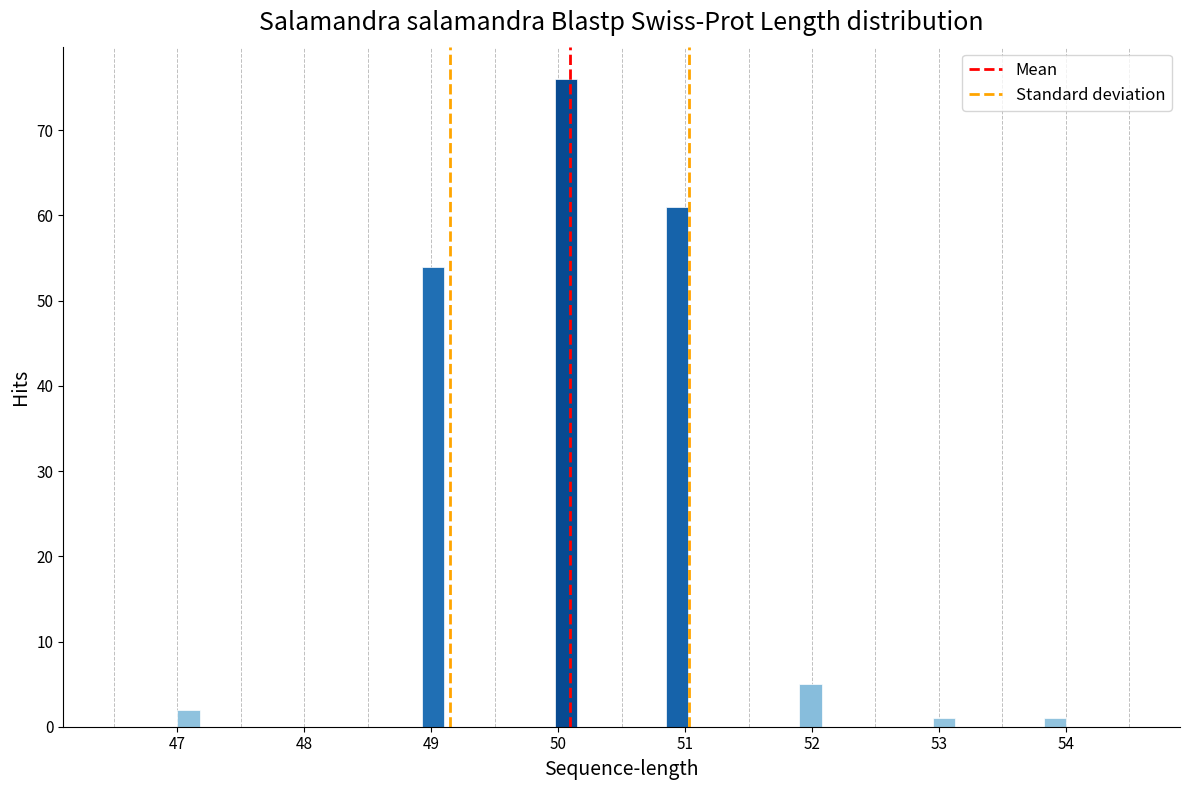

Read against the x-axis, roughly where is the centre of the tallest bar?

50.1